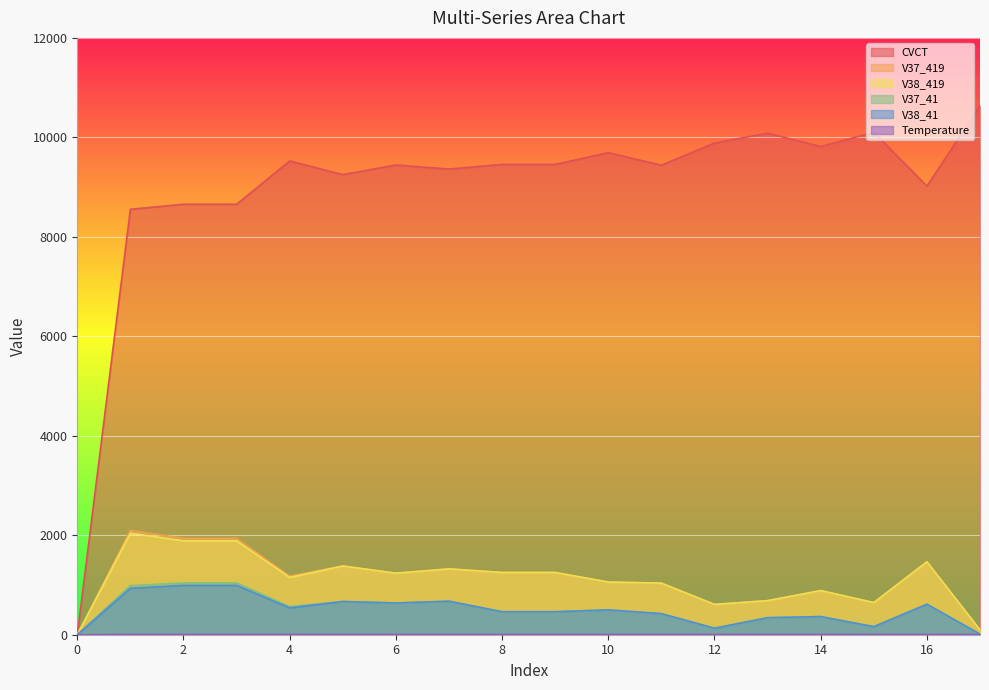

How many data points in V37_41 are less than 498?

9